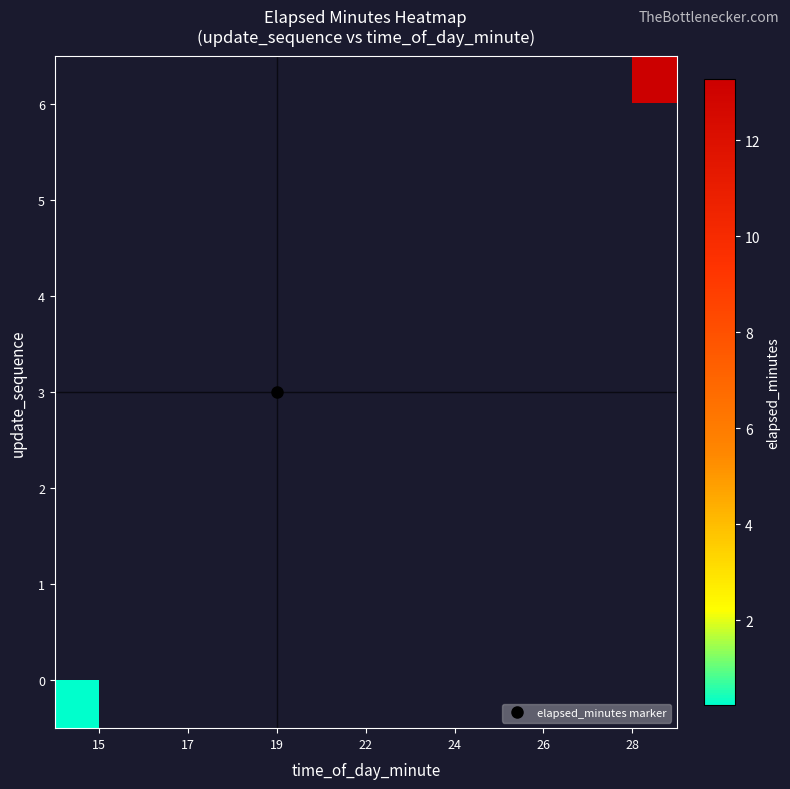

Which has a higher value, 17 or 15?

15